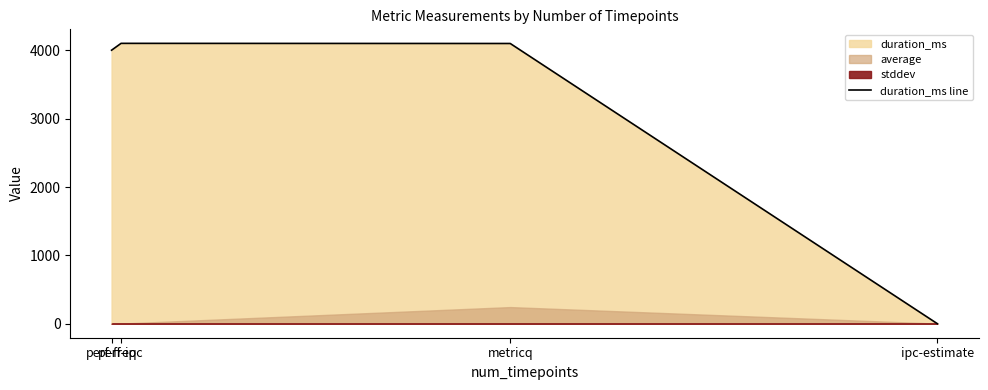

How many interior local peaks (higher than both neighbors) does the data have?

1